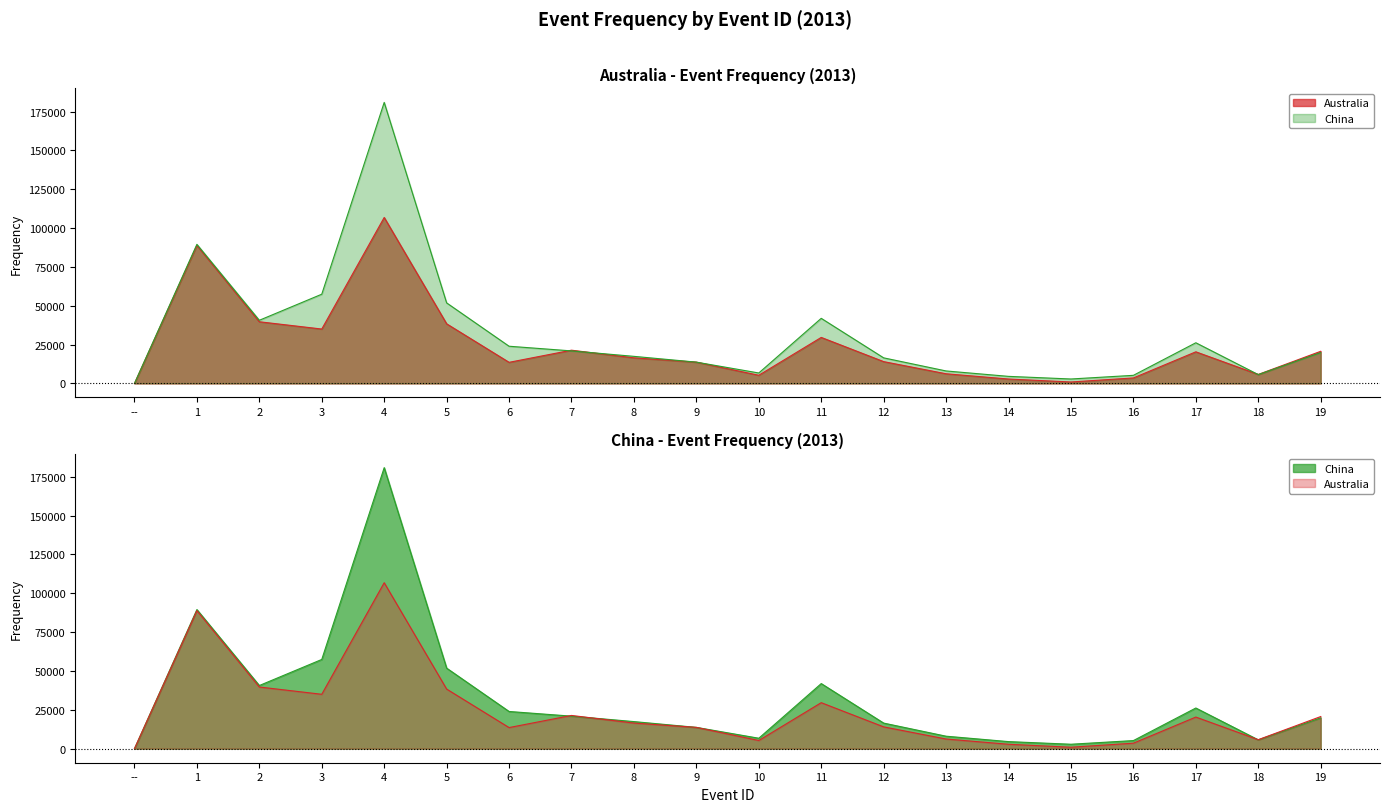

Is it true that China equals 40795 at 6?

False